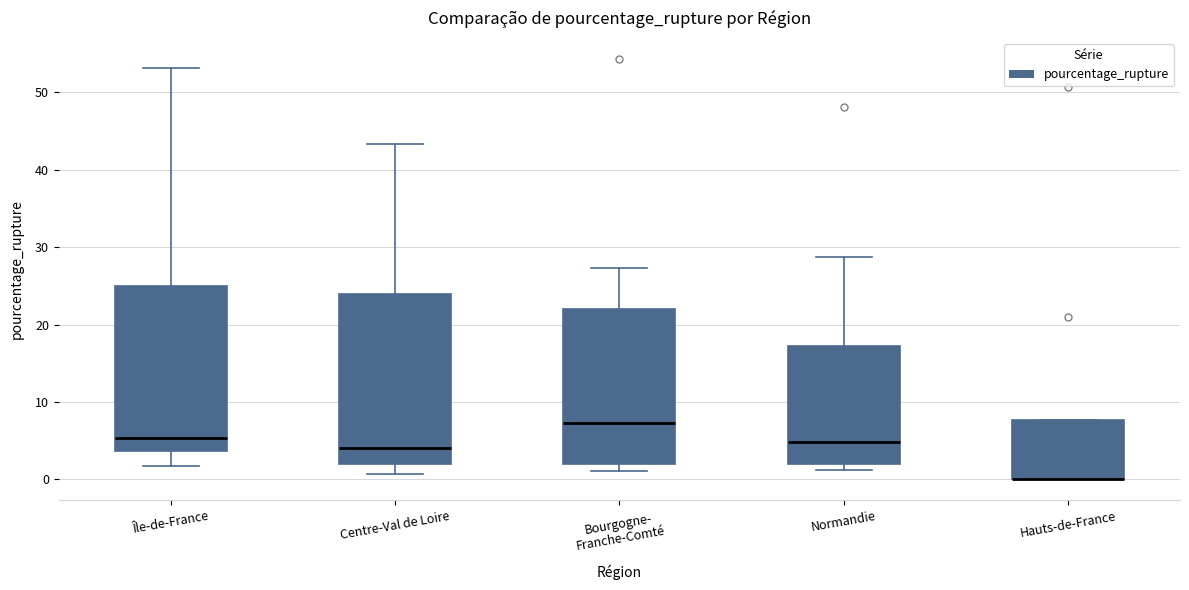

Where does the upper whisker of the box for Bourgogne- Franche-Comté end on the y-axis? The values are not printed on the chart, so give them approximately, as read against the axis.

27